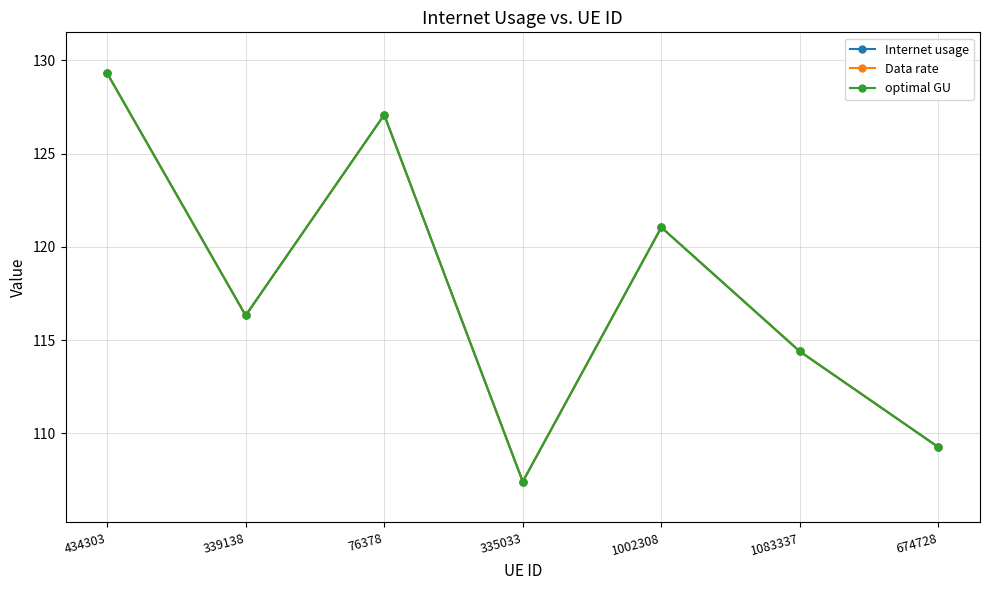

At how many categories does at least one series exceed 124?

2